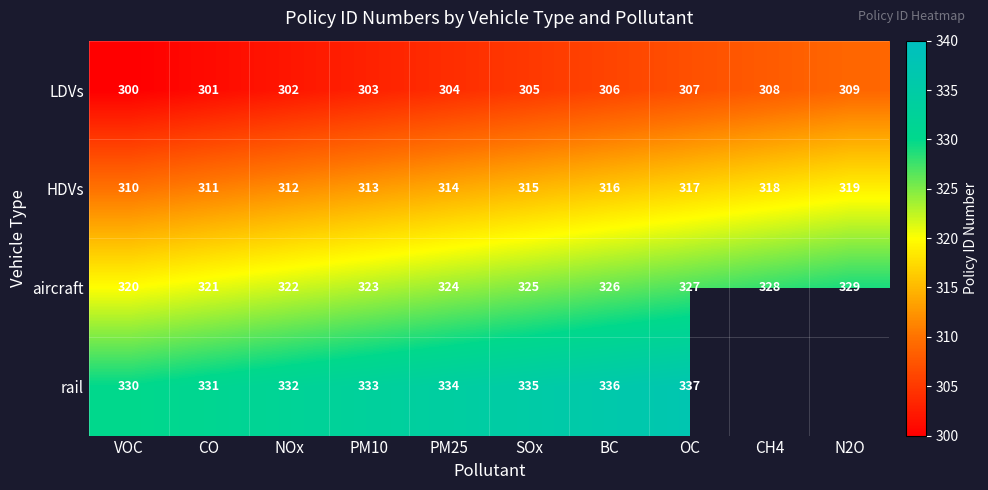

Which category has the highest value in the LDVs series?

N2O